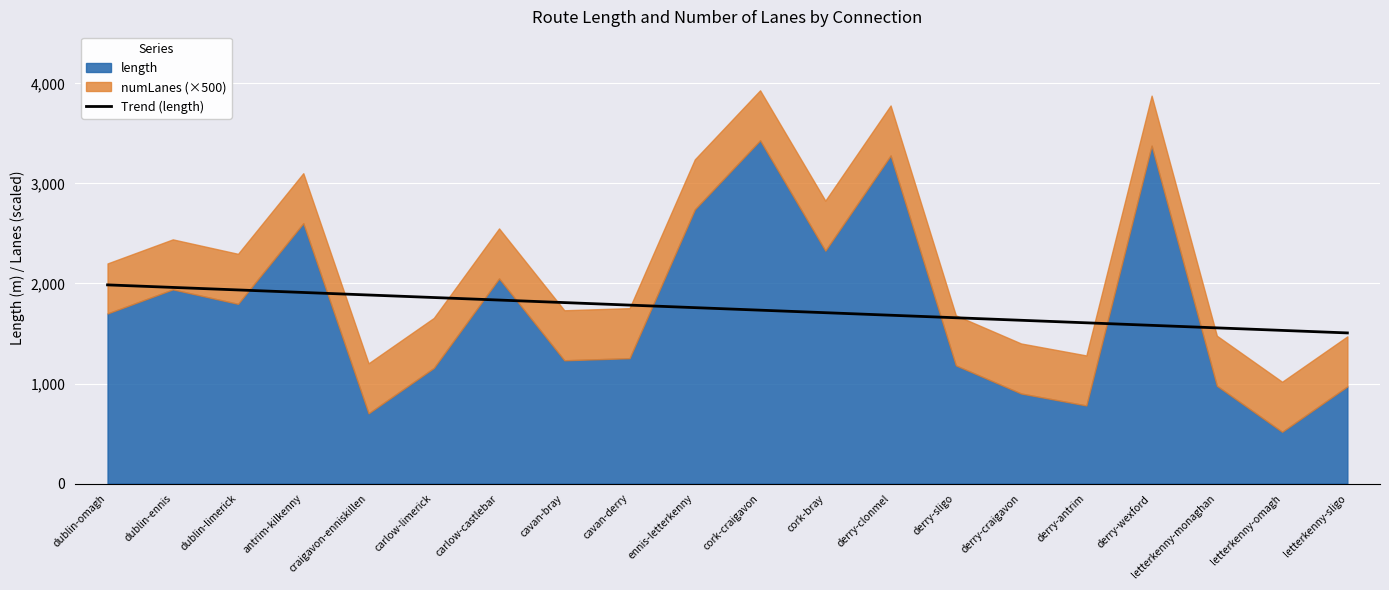

What value does the data have at dublin-ennis?

1960.6